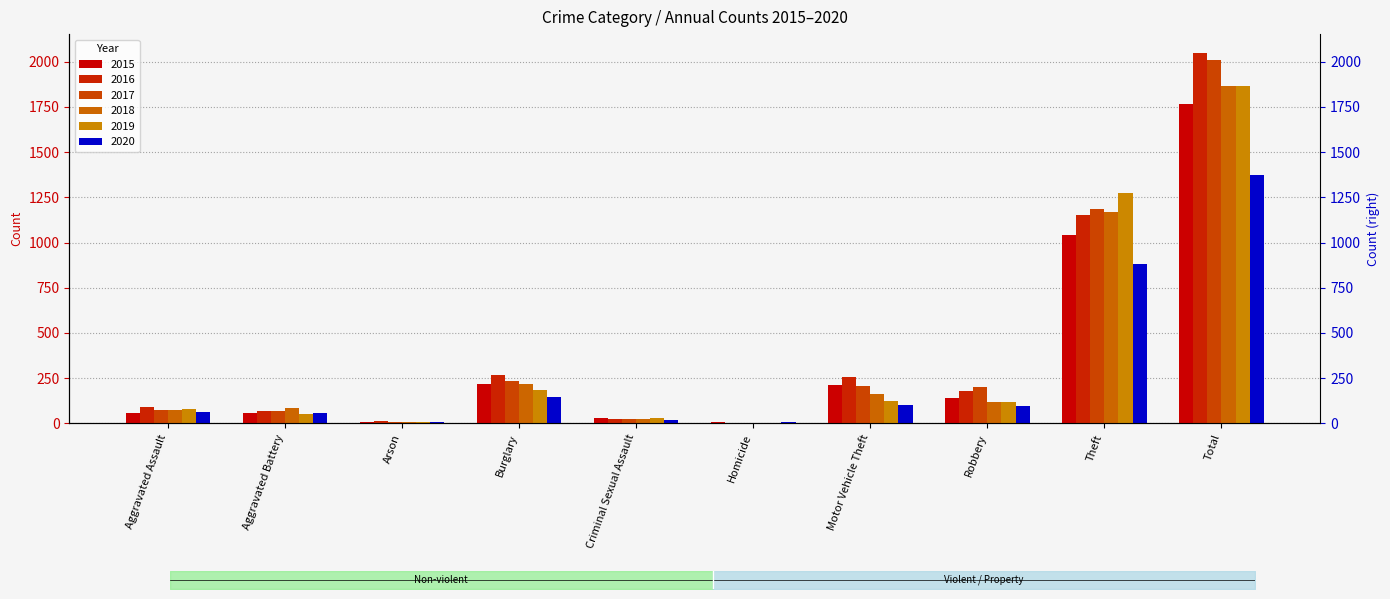

True or false: 2016 has a value of 88 at Aggravated Assault.

True